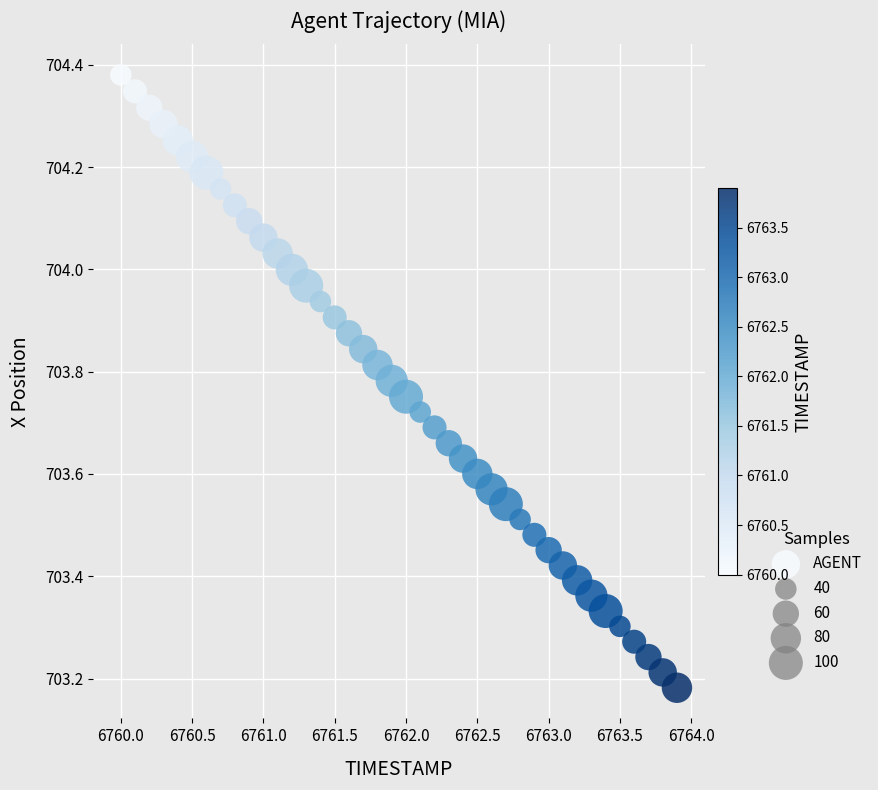

What is the range of Y values (max minus min)?

1.2